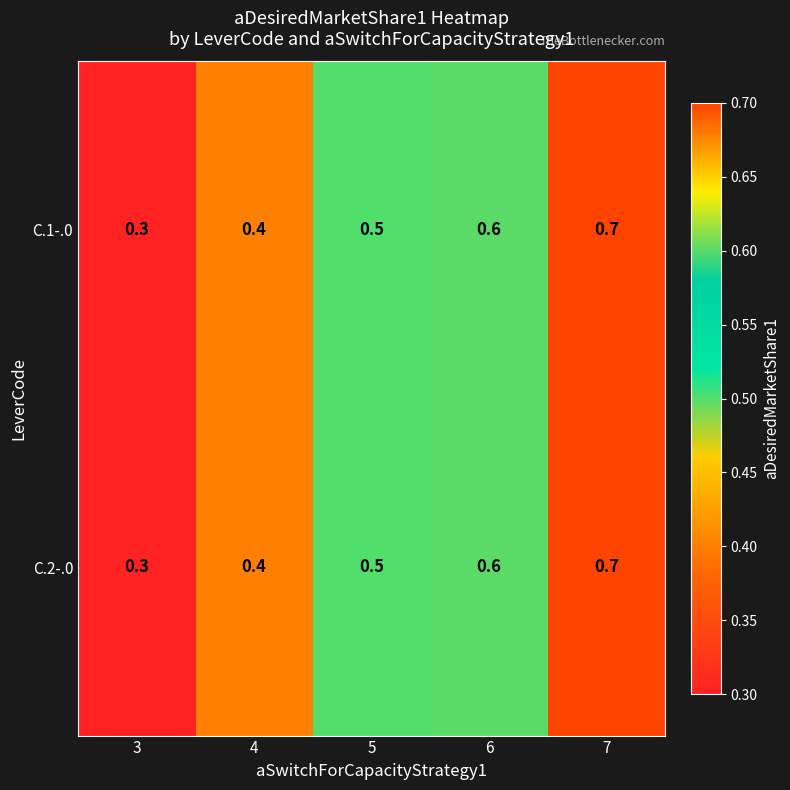

What is the total value across all series at 5?

1.0